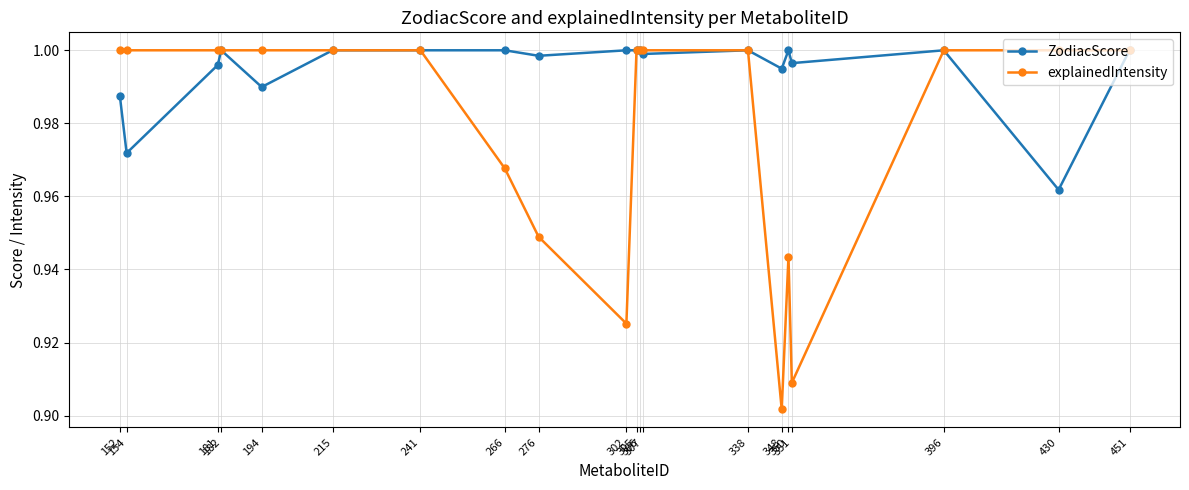

The value of explainedIntensity at 338 is 1.0. True or false?

True